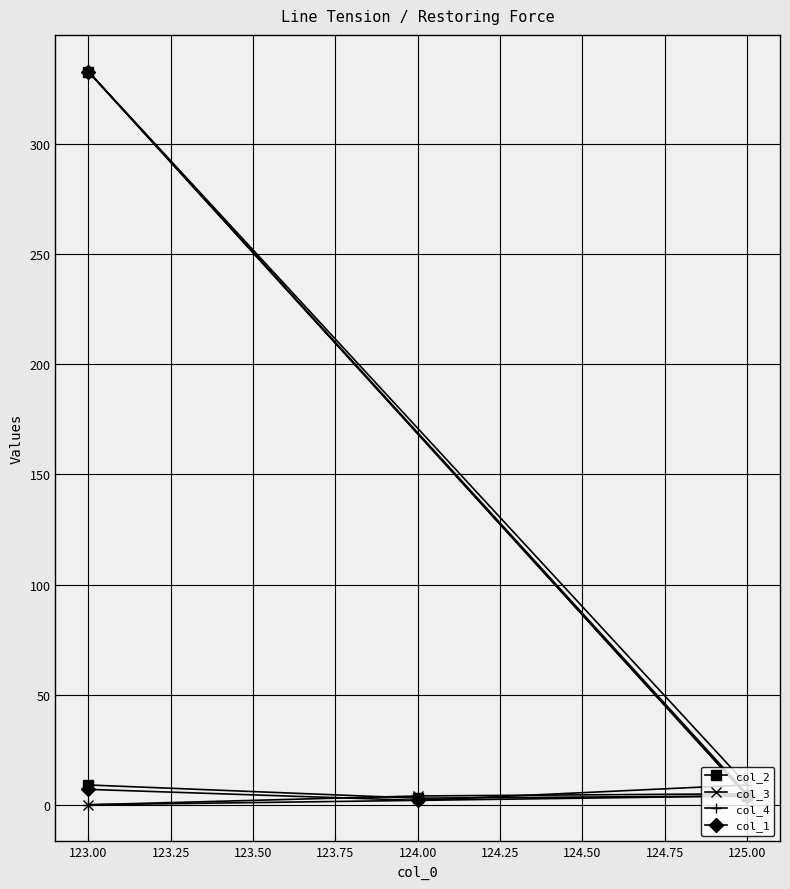

Which series has the largest total across all categories?

col_2